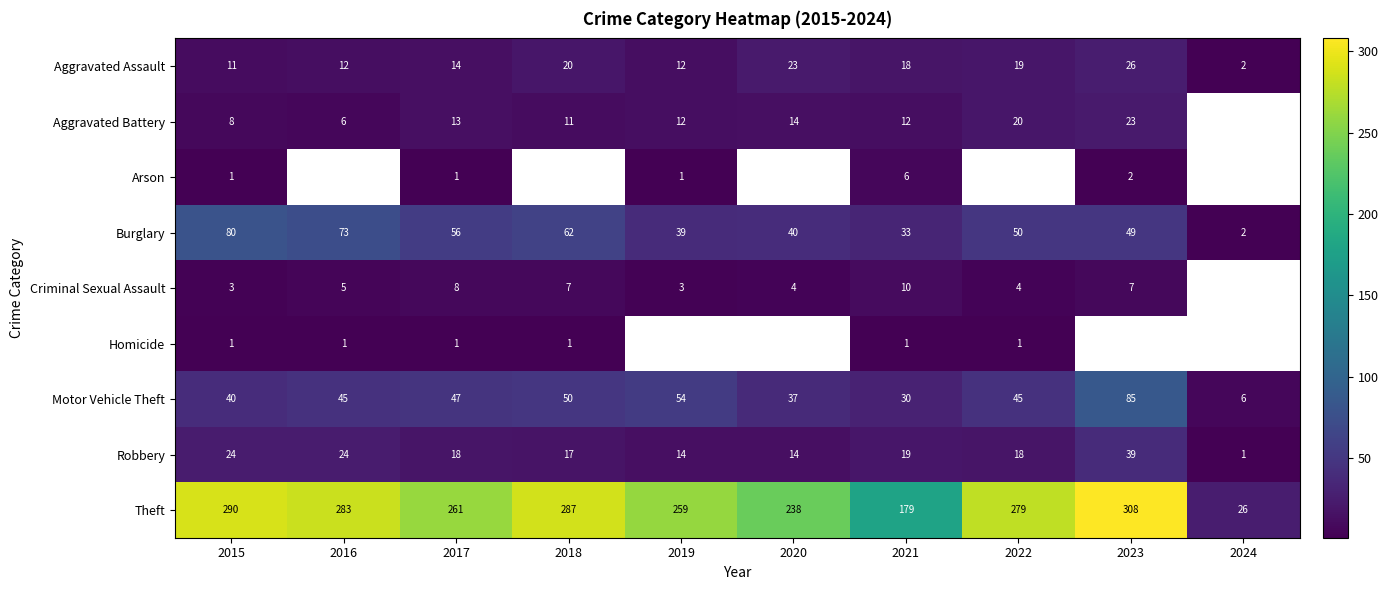

Which category has the highest value across all series?

2023